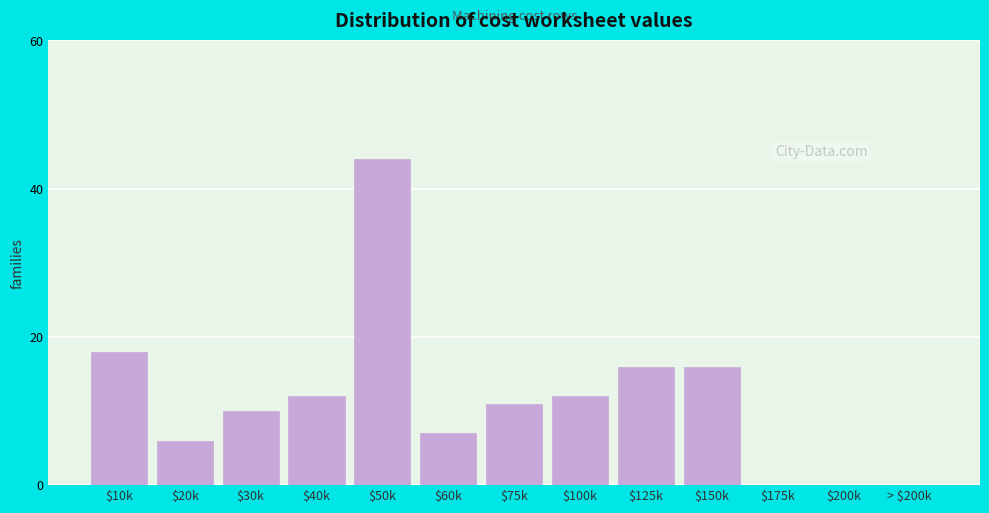

The chart shows a value of 5 at $60k. True or false?

False